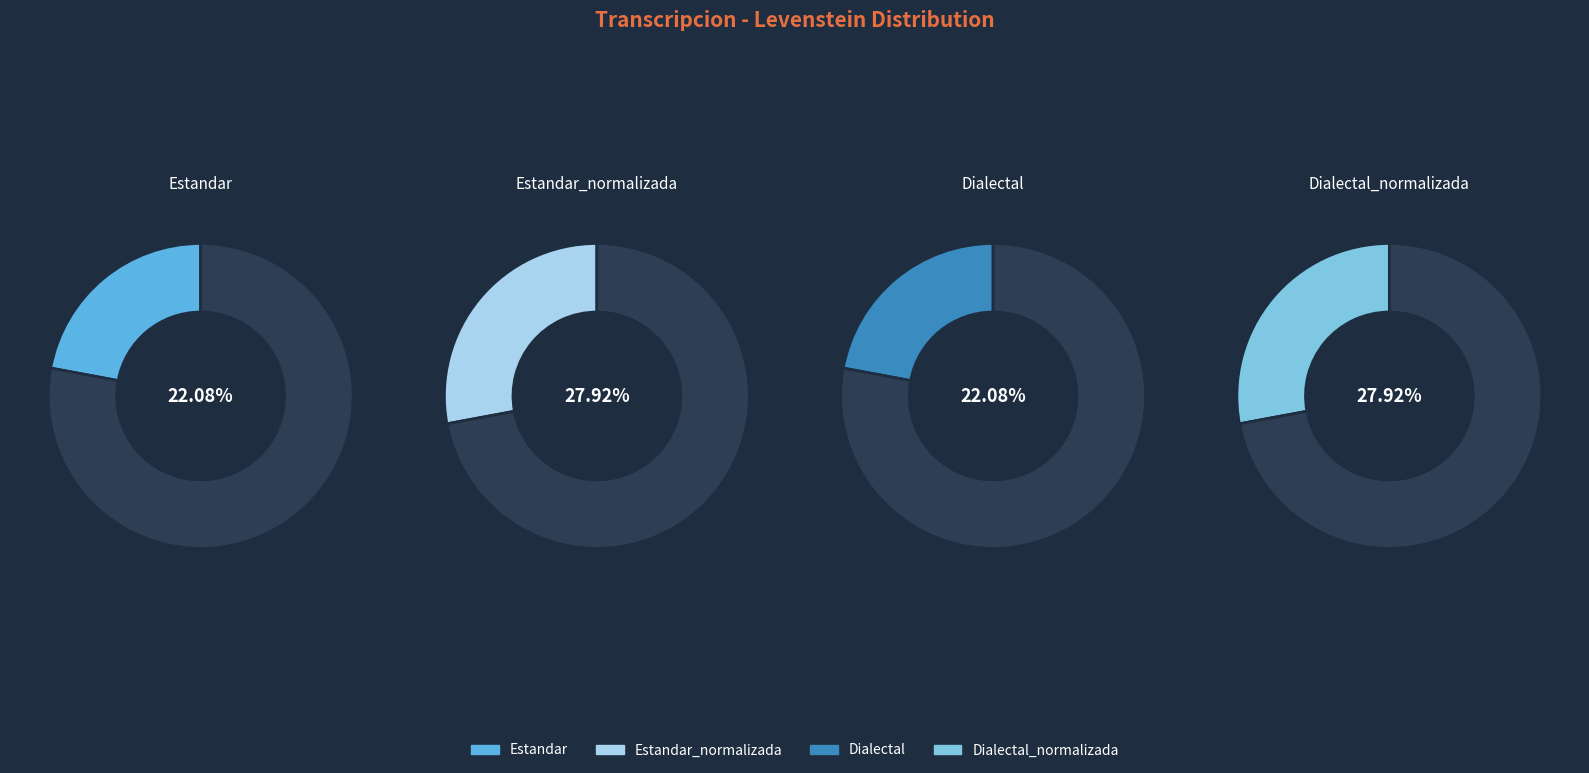

What percentage is the Estandar_normalizada slice, to the nearest percent?

28%